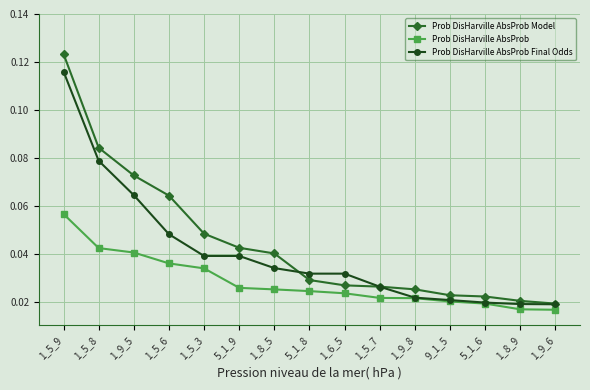

At 1_9_5, list the series in order from largest to smallest.

Prob DisHarville AbsProb Model, Prob DisHarville AbsProb Final Odds, Prob DisHarville AbsProb